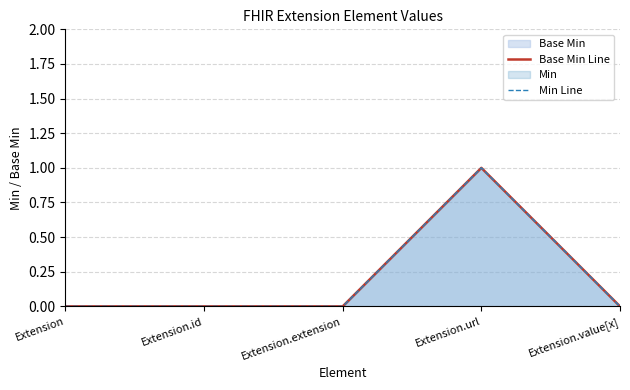

What is the label of the 1st point from the right?

Extension.value[x]